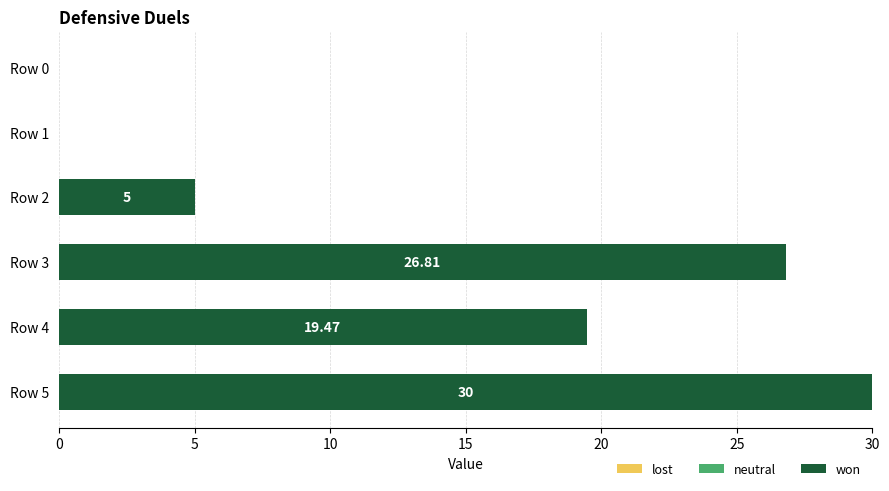

Between Row 4 and Row 3, which is larger?

Row 3